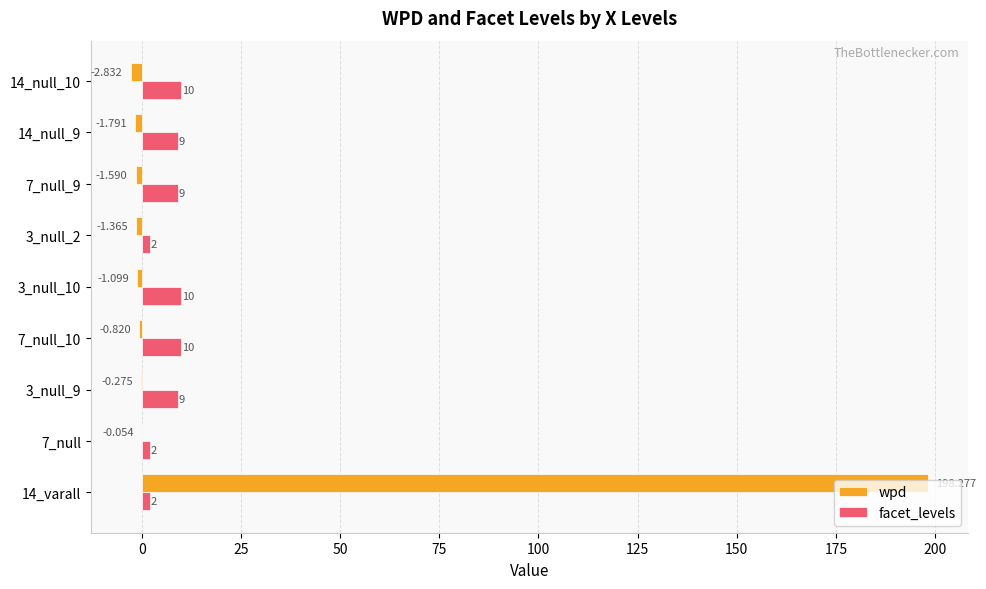

Which series has the largest total across all categories?

wpd